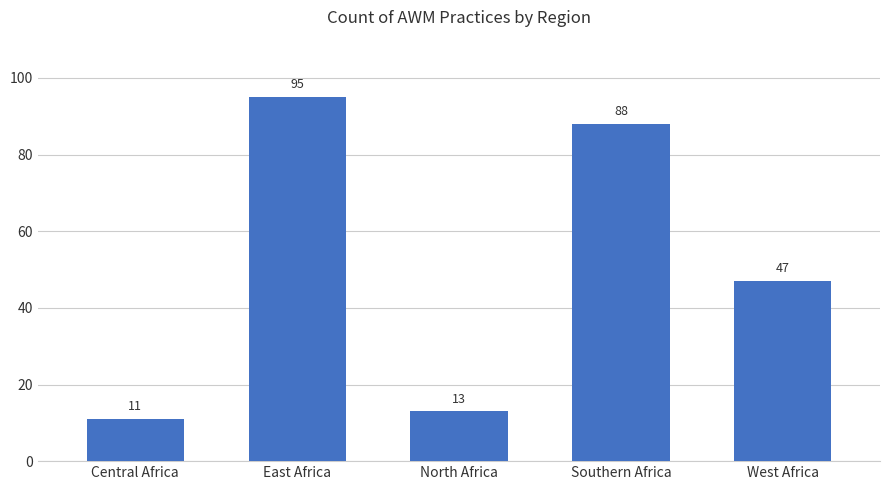

Where does the data first go above 47?

East Africa